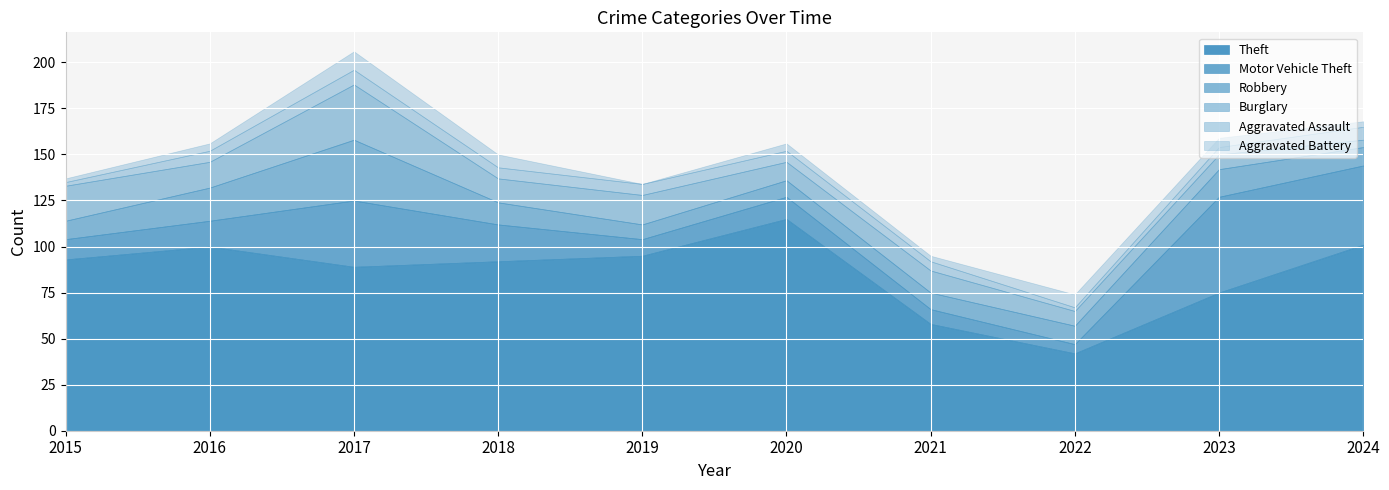

The Robbery series shows 3 at 2019. True or false?

False